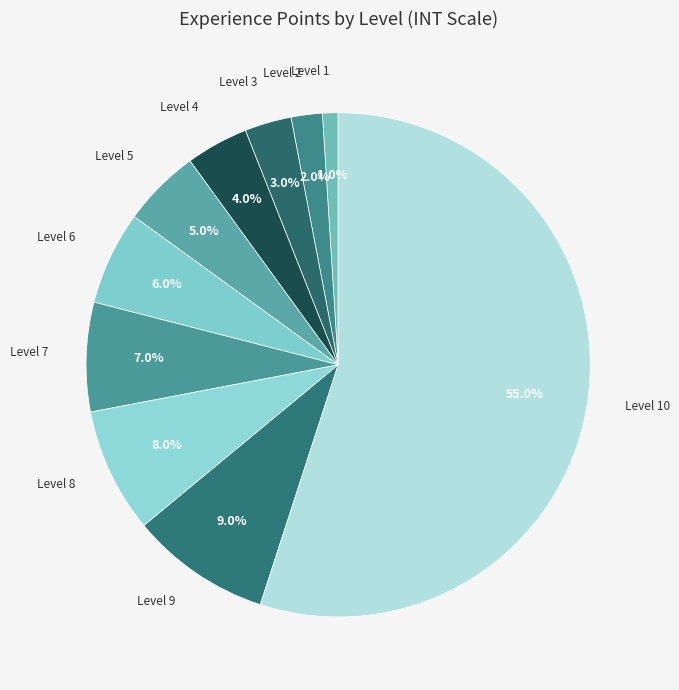

Does any single category account for the majority?

Yes